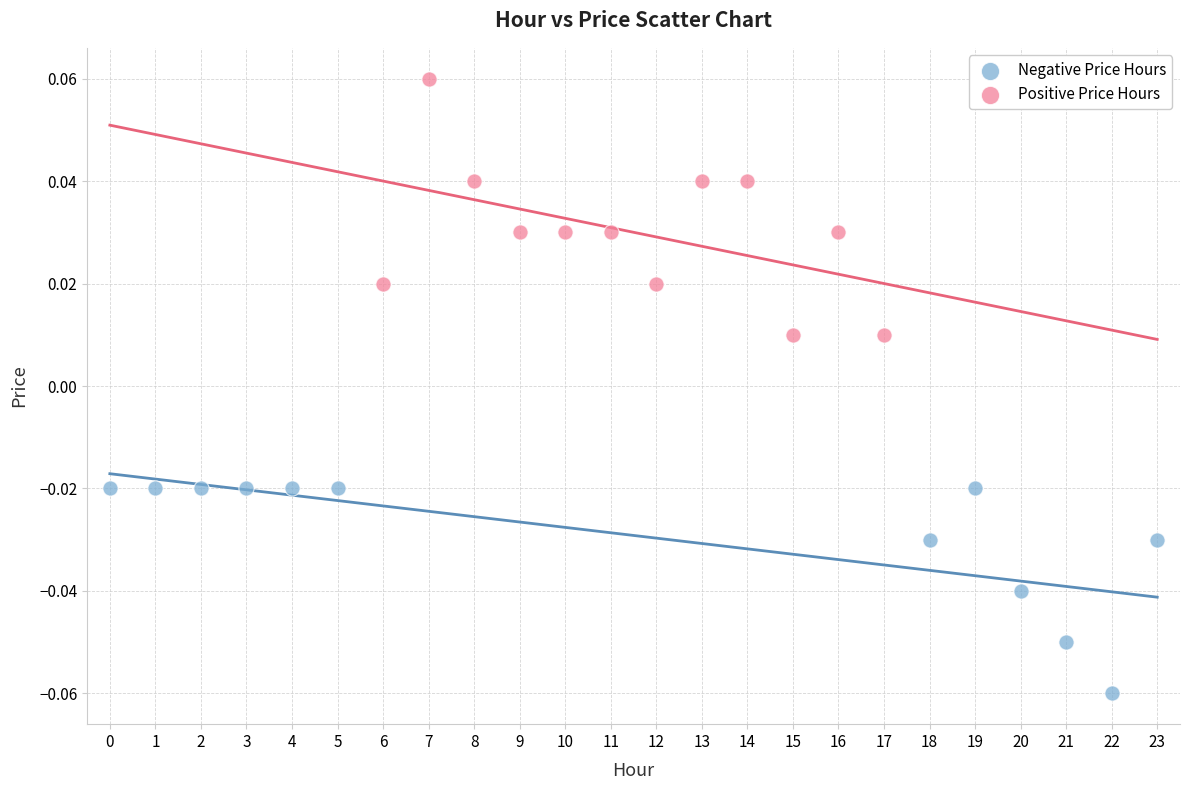

Which series contains the lowest Y value?

Negative Price Hours